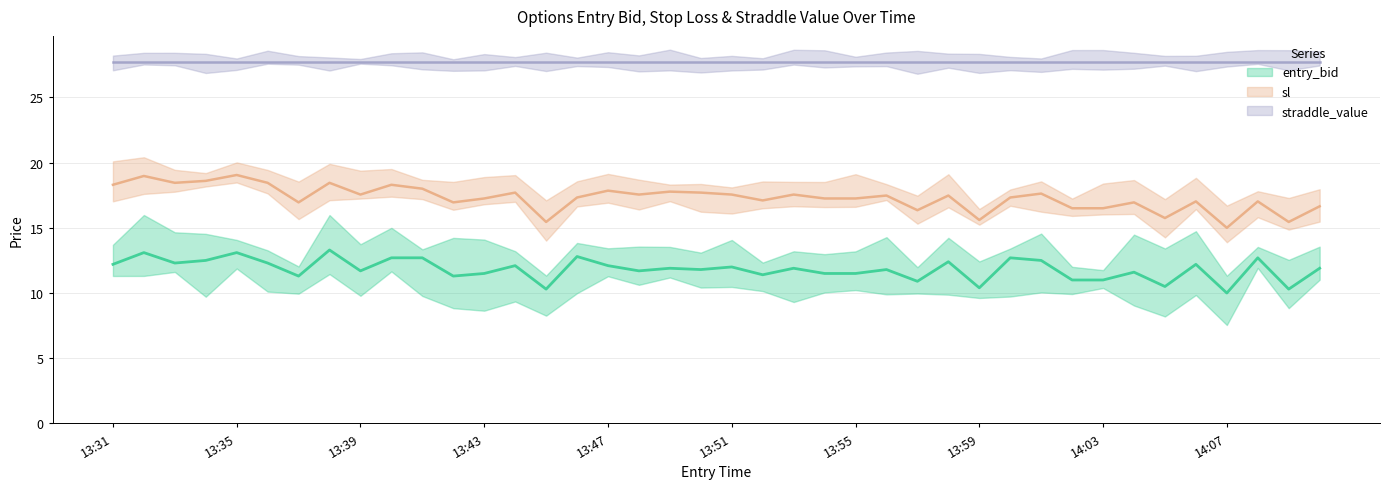

The entry_bid series shows 13.1 at 13:32. True or false?

True